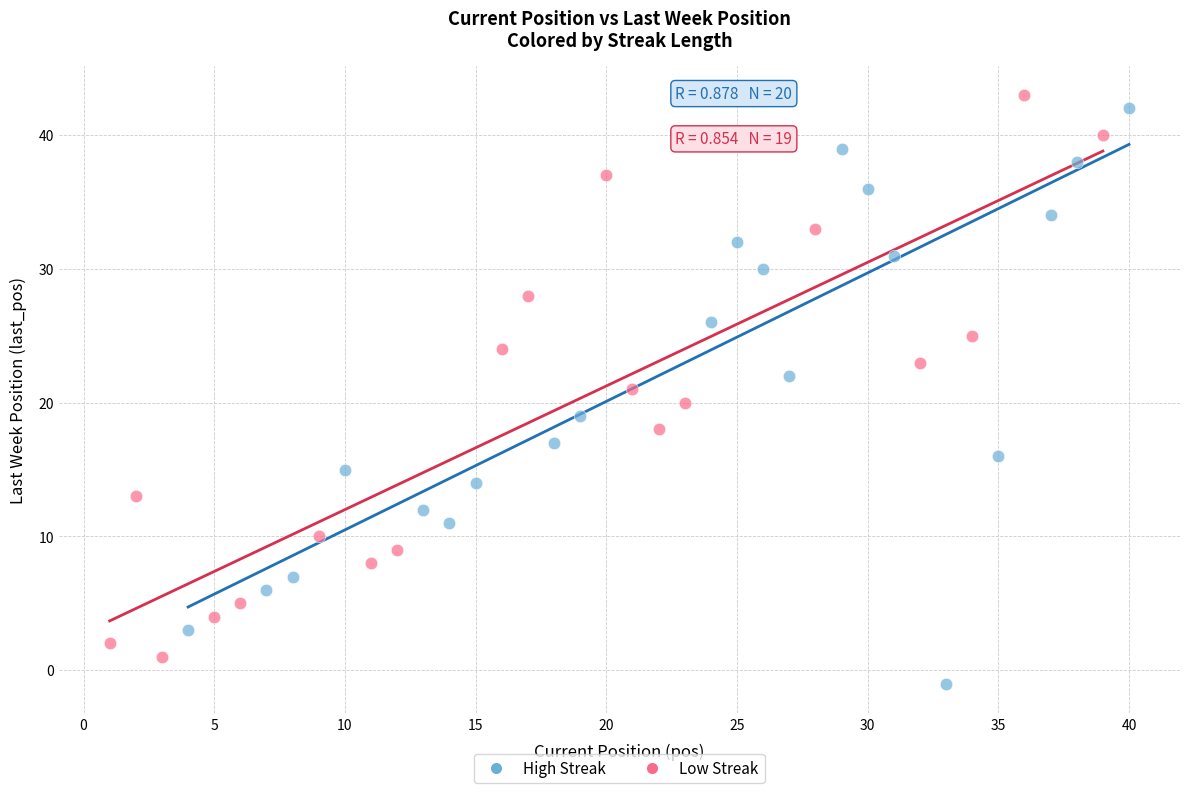

Which series reaches the maximum Y coordinate?

Low Streak